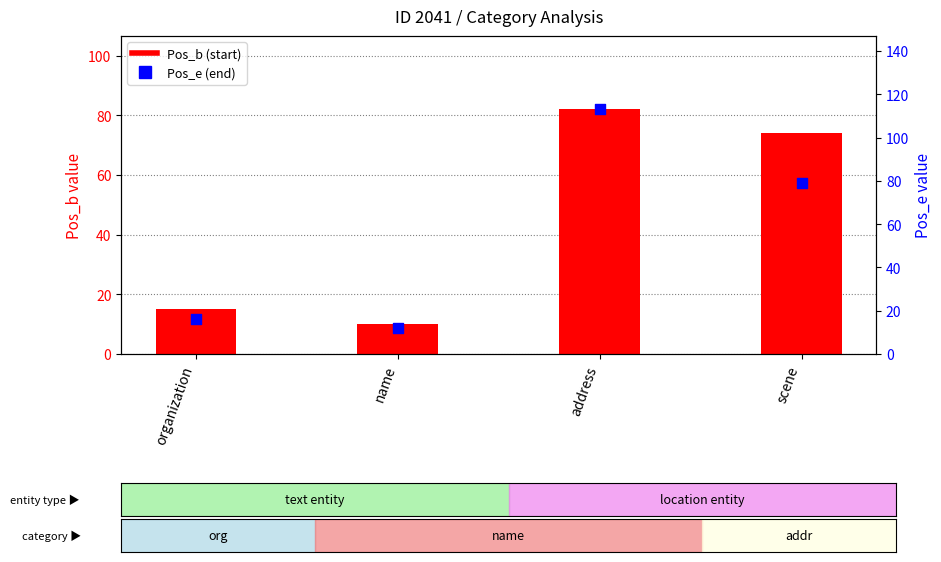

Is the value of Pos_b (start) at address greater than the value of Pos_e (end) at scene?

Yes